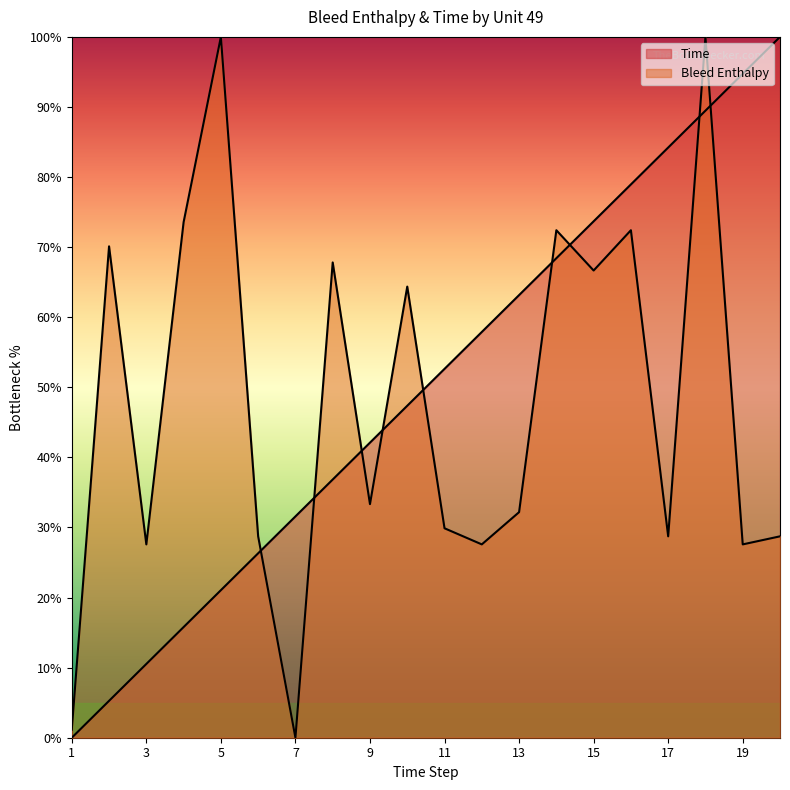

Is the value of Time at 10 greater than the value of Bleed Enthalpy at 11?

Yes